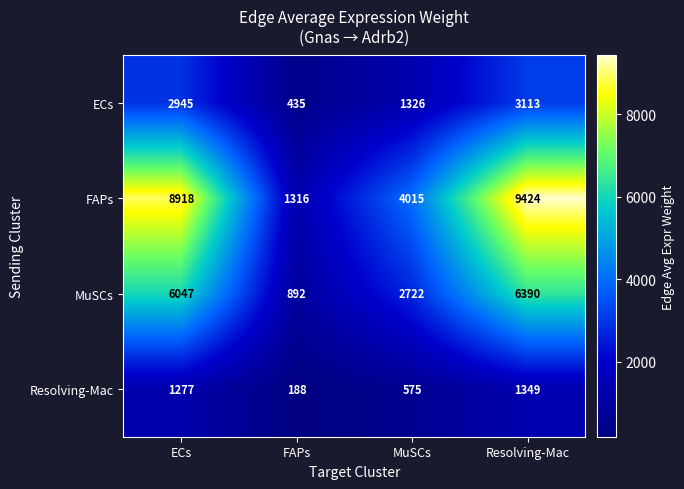

What is the maximum value shown in the chart?

9424